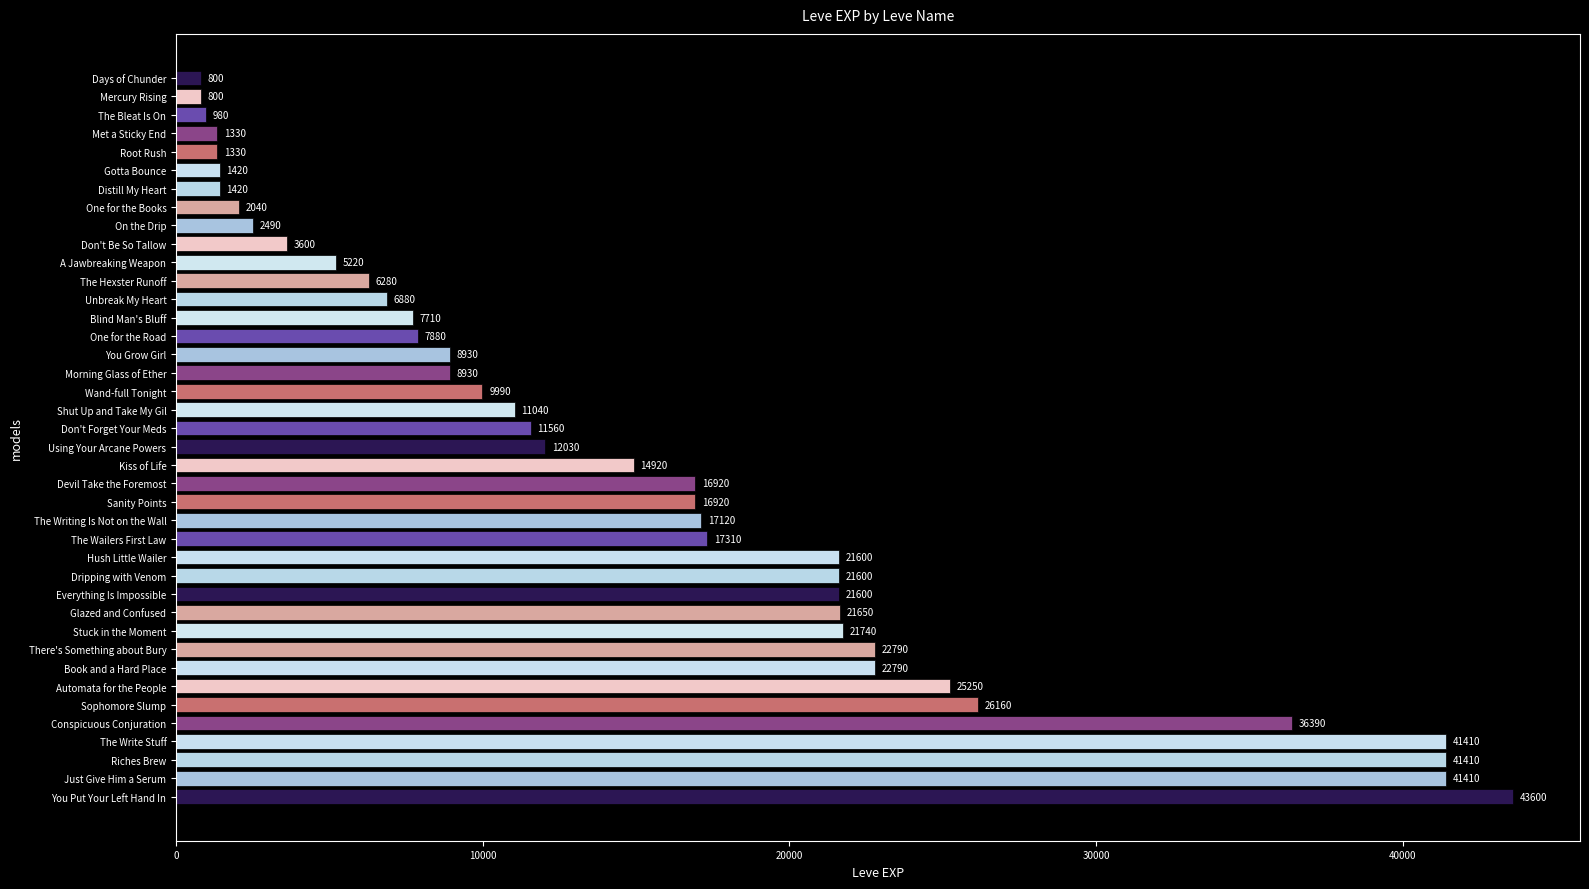

Approximately how many times larger is the value at Mercury Rising compared to On the Drip?

0.3